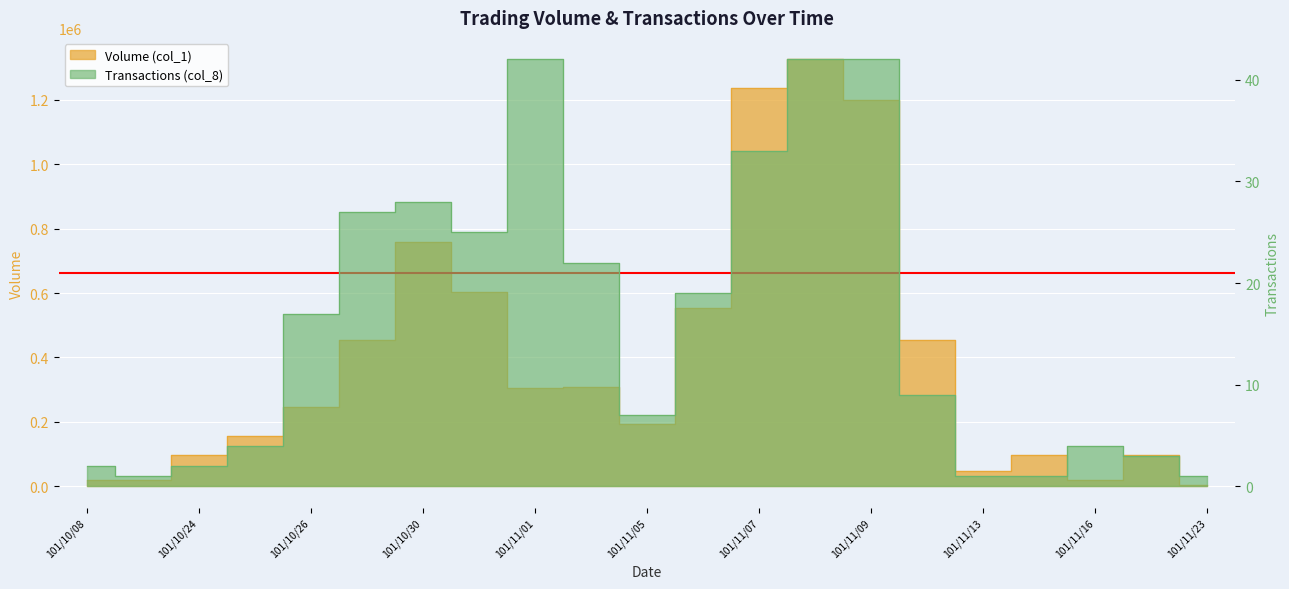

What position from the left is 101/10/25?

4